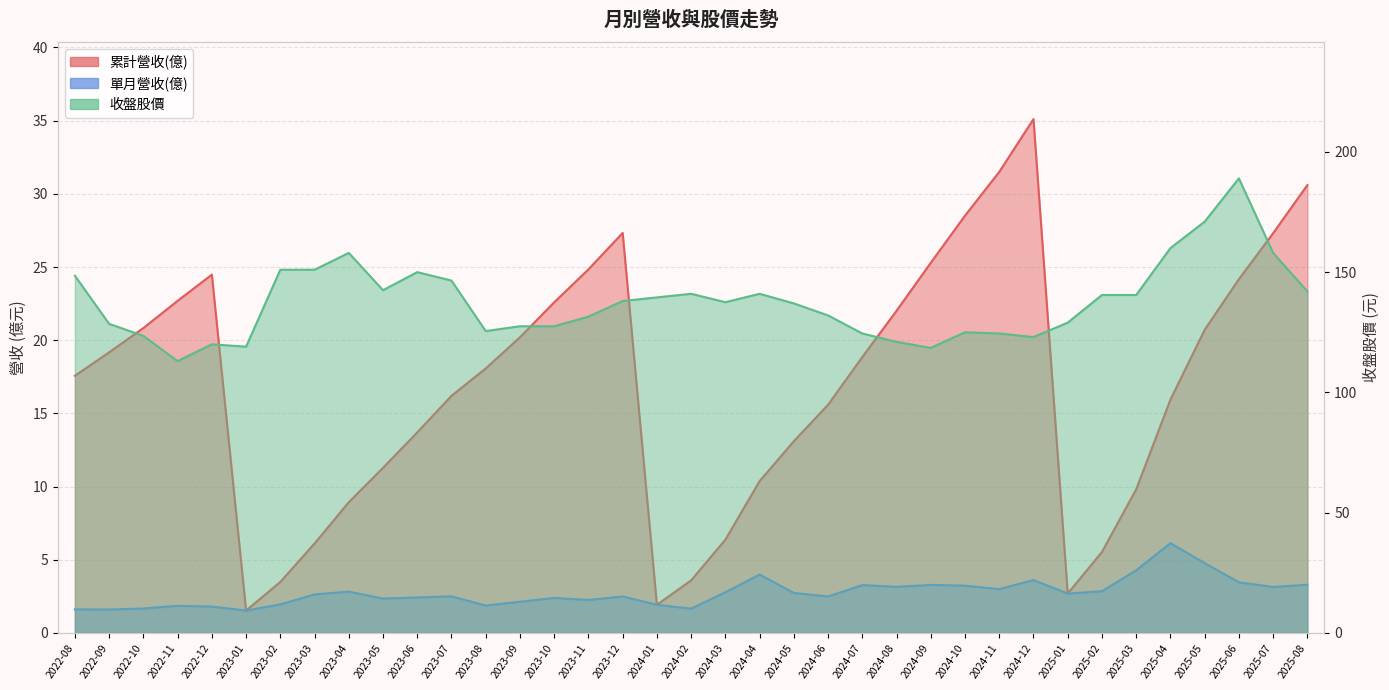

What is the approximate value of 單月營收(億) at 2022-11?

1.9